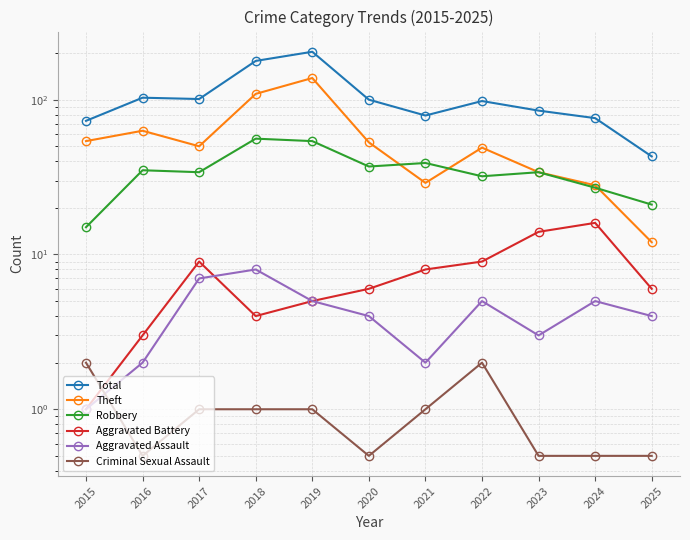

Does the chart display data point markers on the line(s)?

Yes